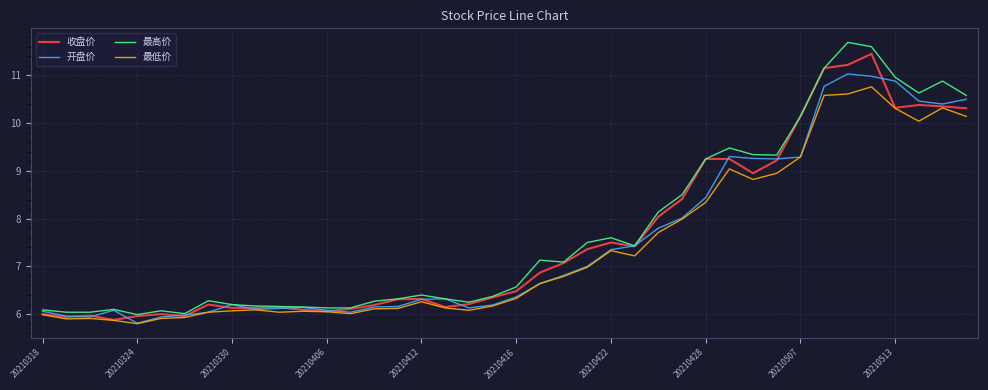

What is the minimum value for 开盘价?

5.8